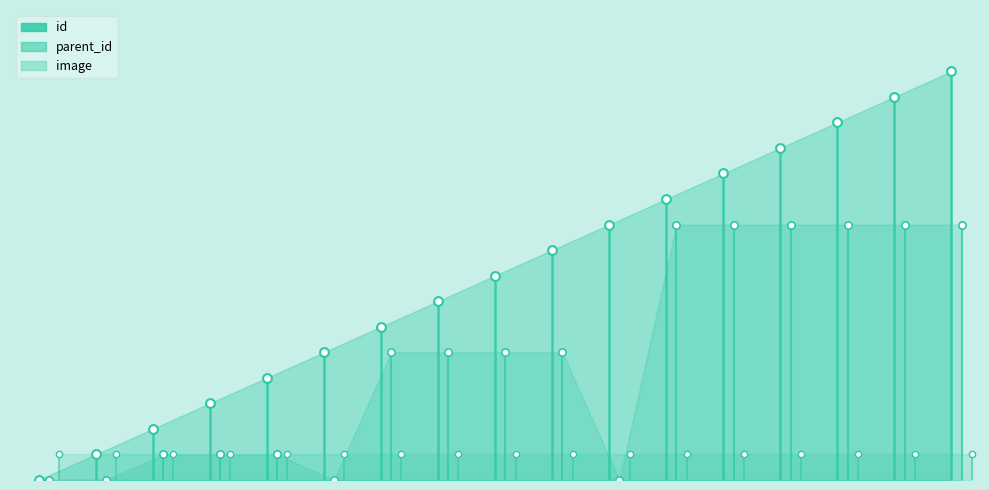

At which category is the sum across all series the highest?

2099